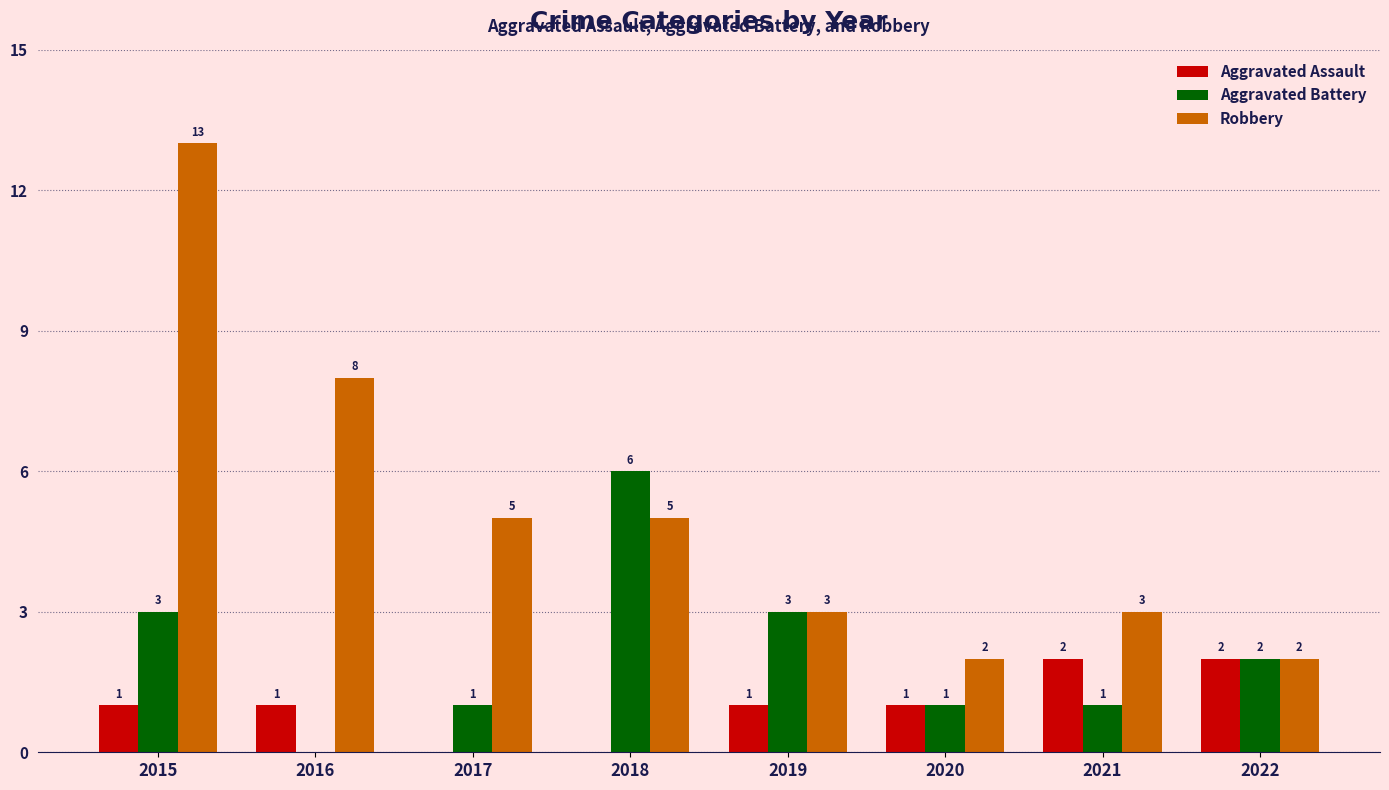

Does the chart contain stacked bars?

No